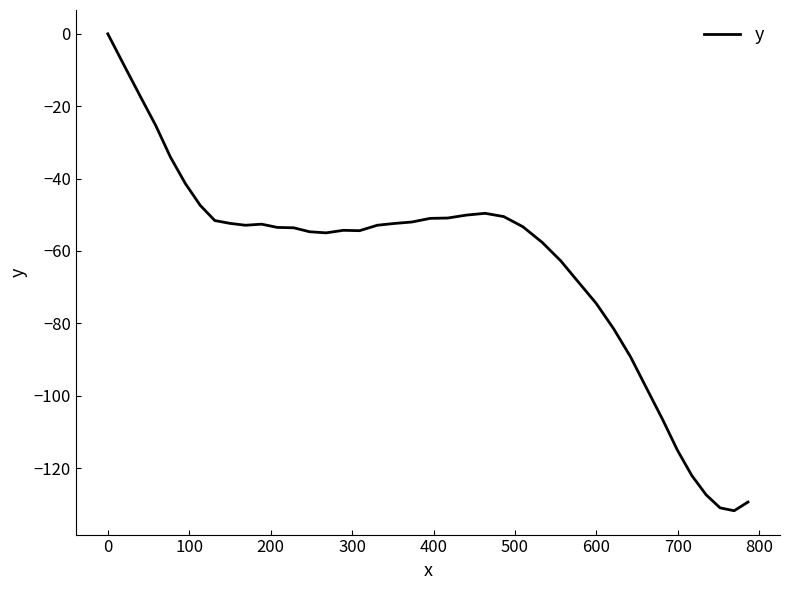

What is the minimum value shown in the chart?

-131.8